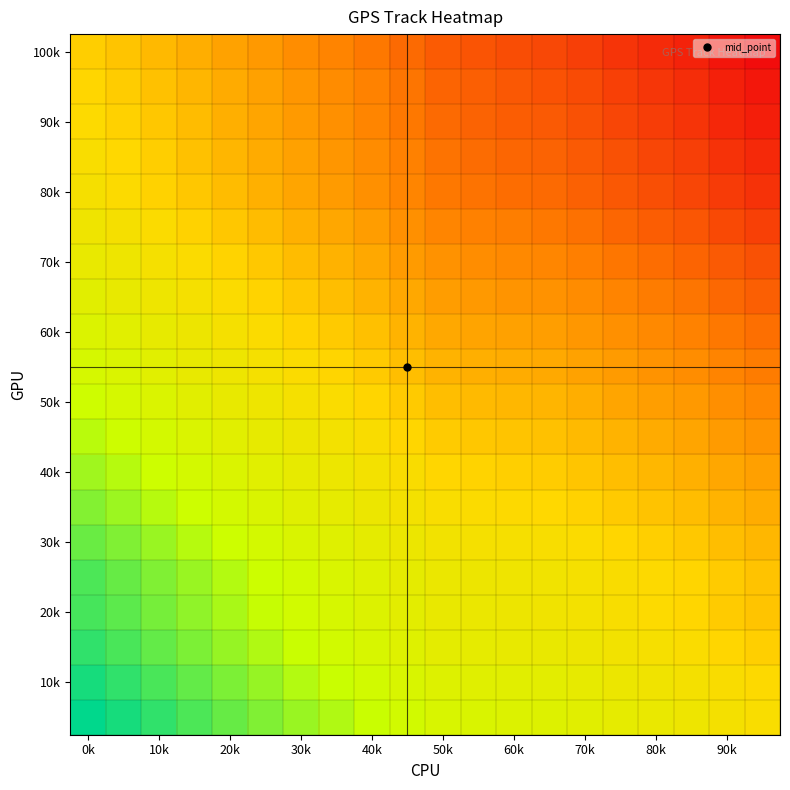

At which category is the sum across all series the highest?

19